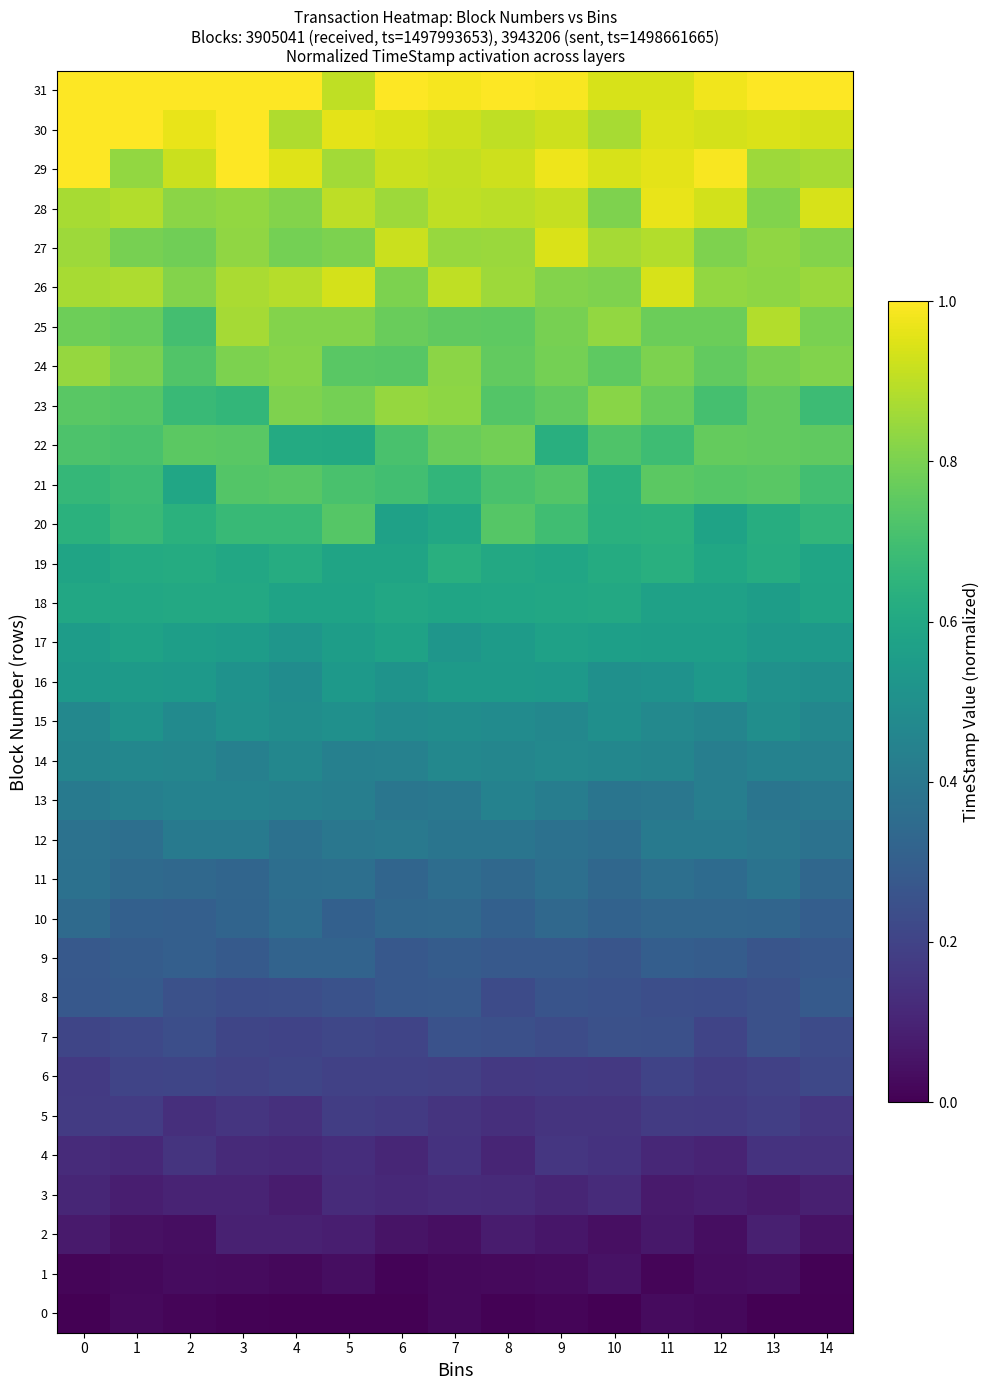

What is the spread (max minus min) of values at 4?

1.0